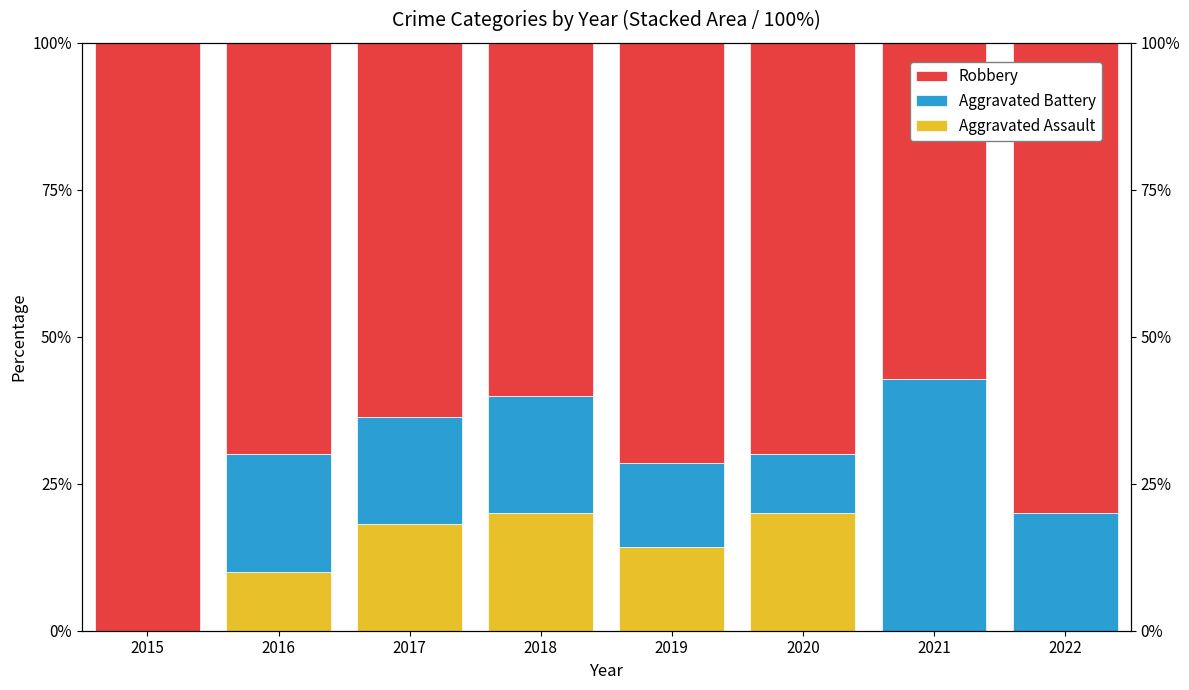

What is the difference between the Aggravated Assault values at 2017 and 2019?

3.9